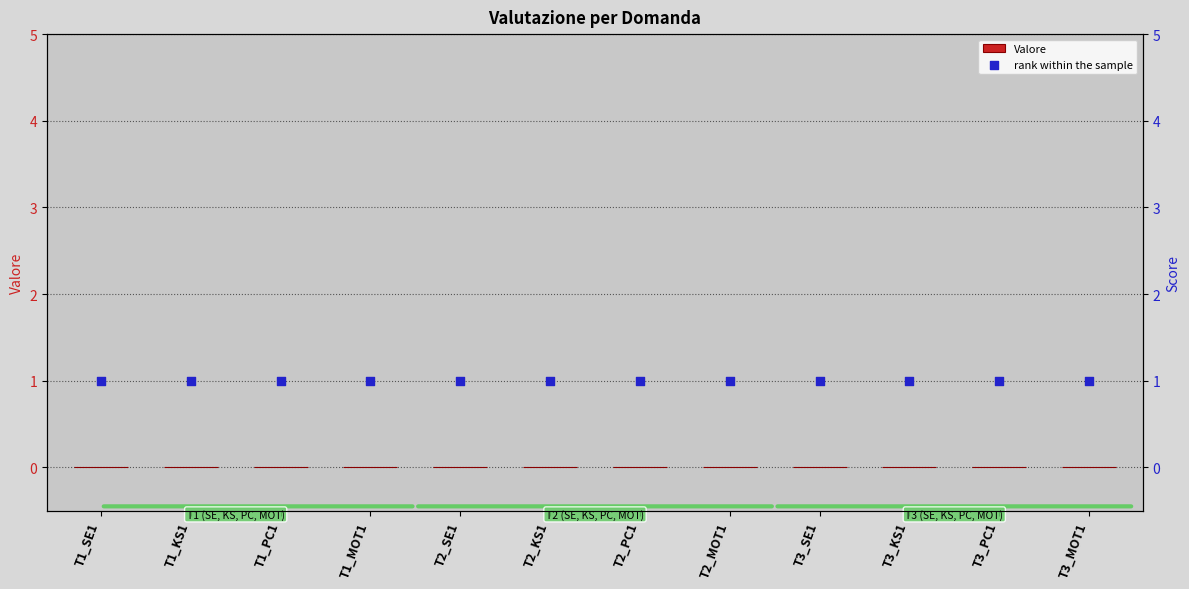

Which series contains the highest Y value?

rank within the sample